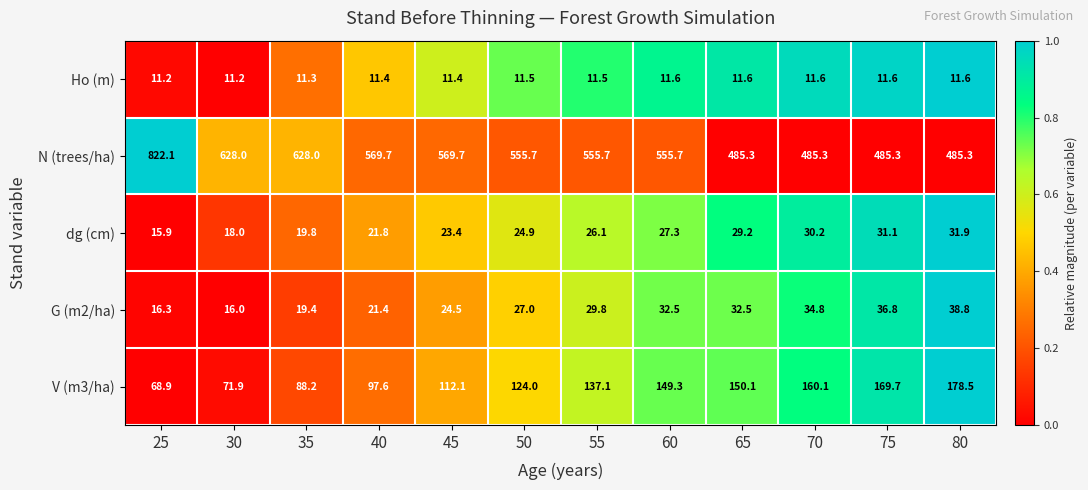

Count the number of categories in the chart.

12